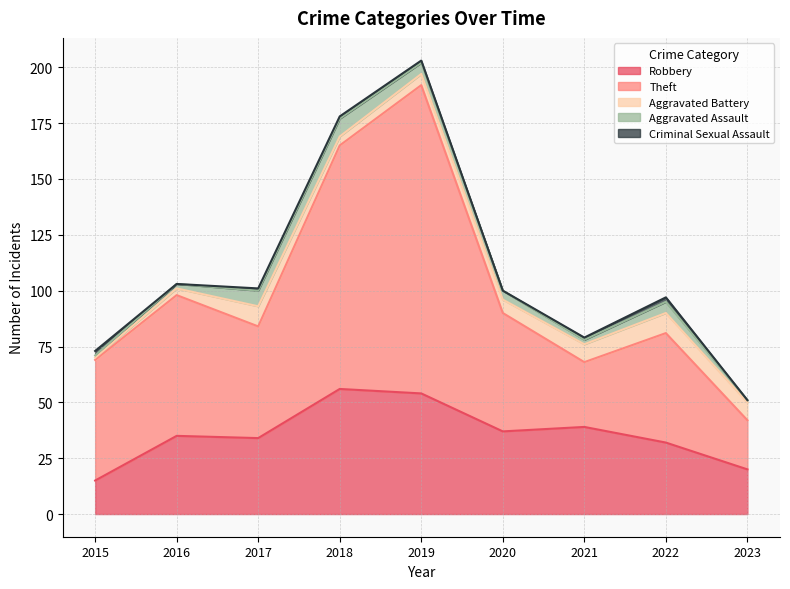

At which category does Theft reach its first local peak?

2016